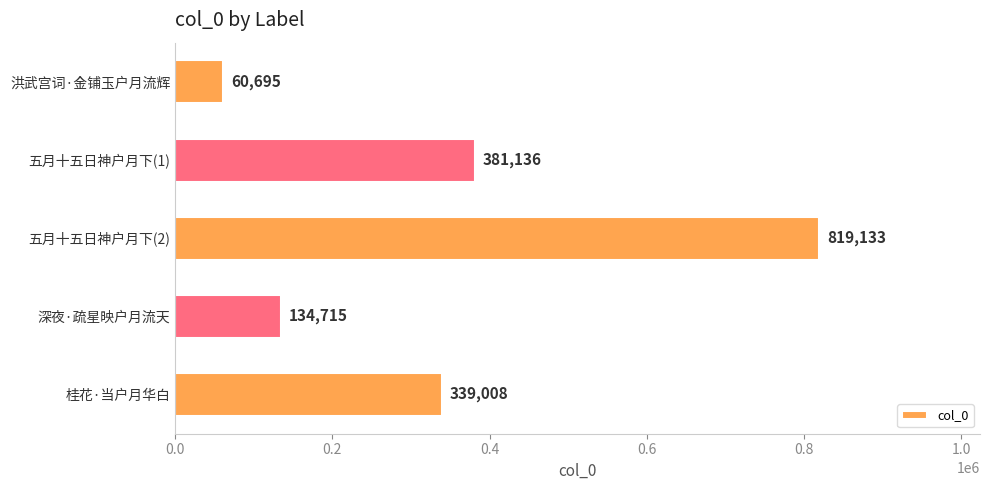

List the labels in order of value, largest first.

五月十五日神户月下(2), 五月十五日神户月下(1), 桂花·当户月华白, 深夜·疏星映户月流天, 洪武宫词·金铺玉户月流辉